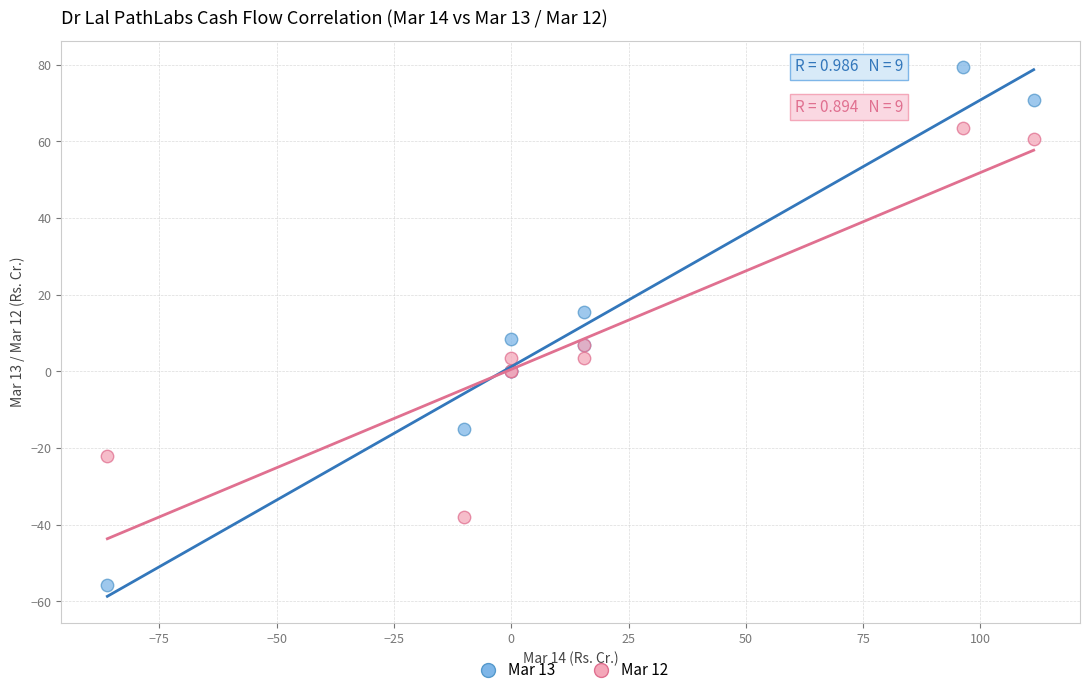

What are all the series names shown in the legend?

Mar 13, Mar 12